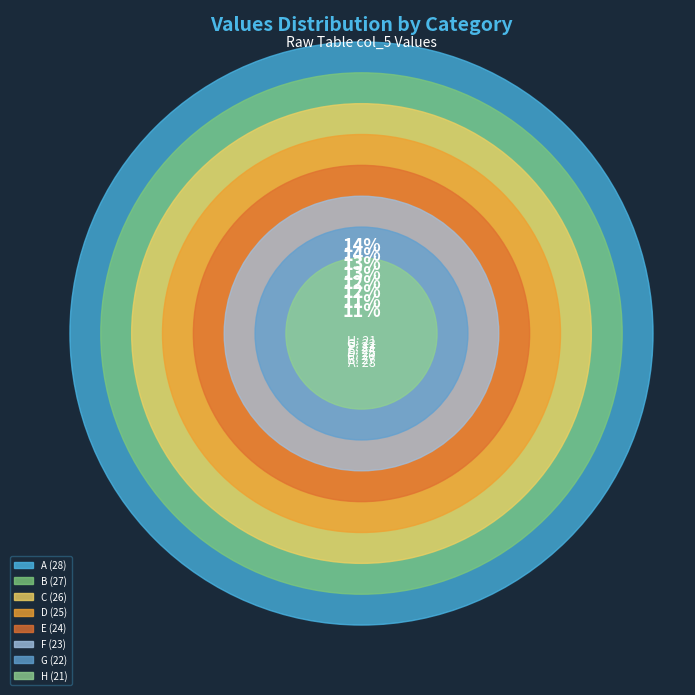

Approximately how many times larger is the value at C compared to D?

1.0